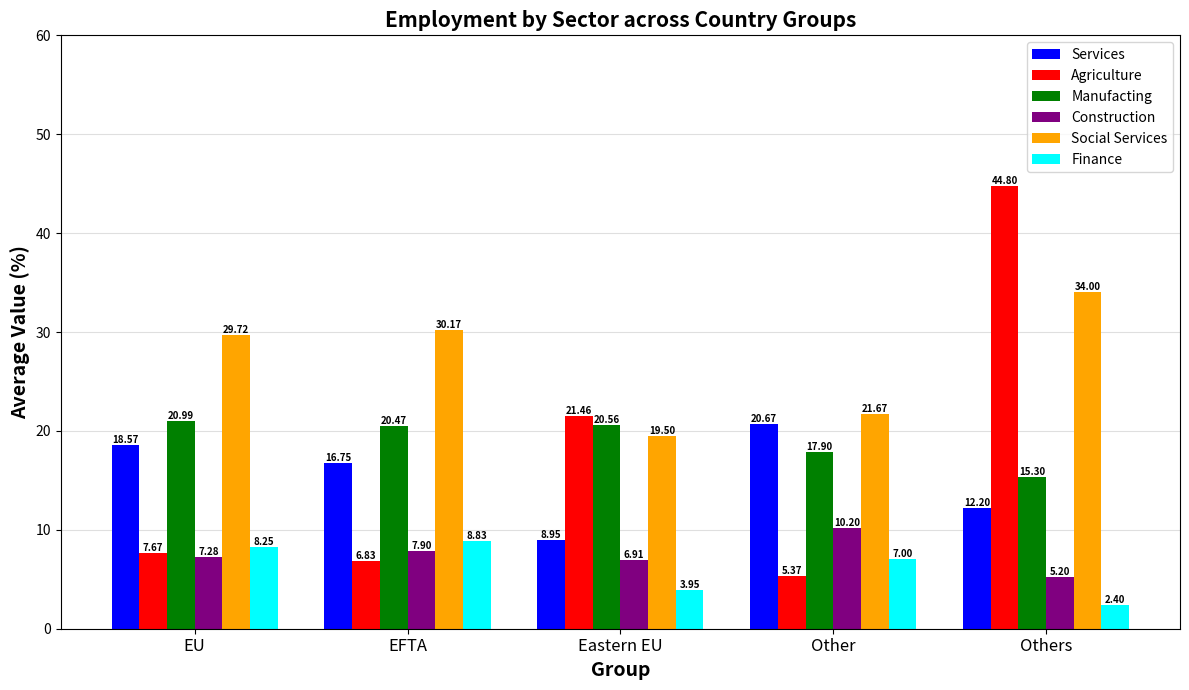

How many bars are there in each group?

6